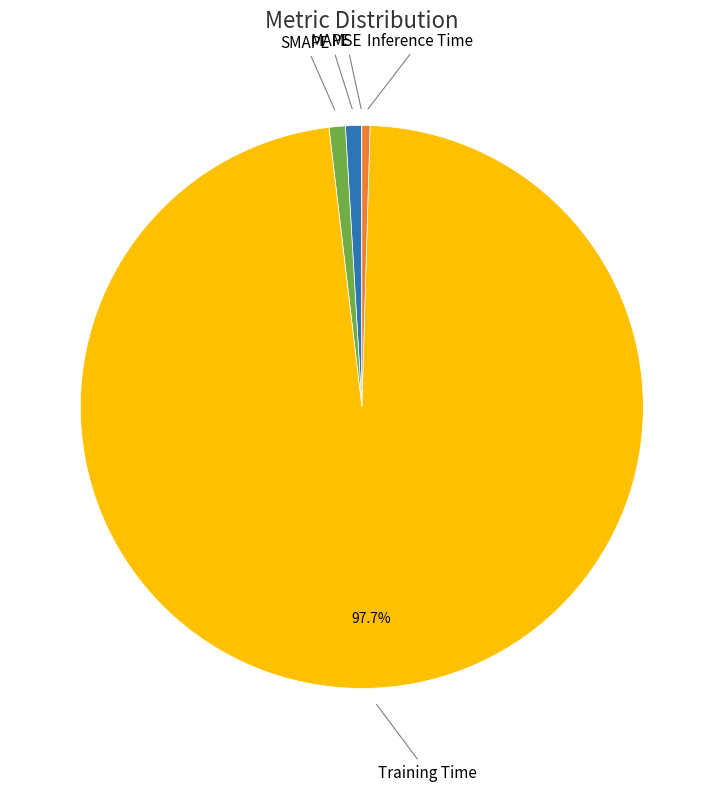

Is the sum of SMAPE and Training Time greater than half?

Yes